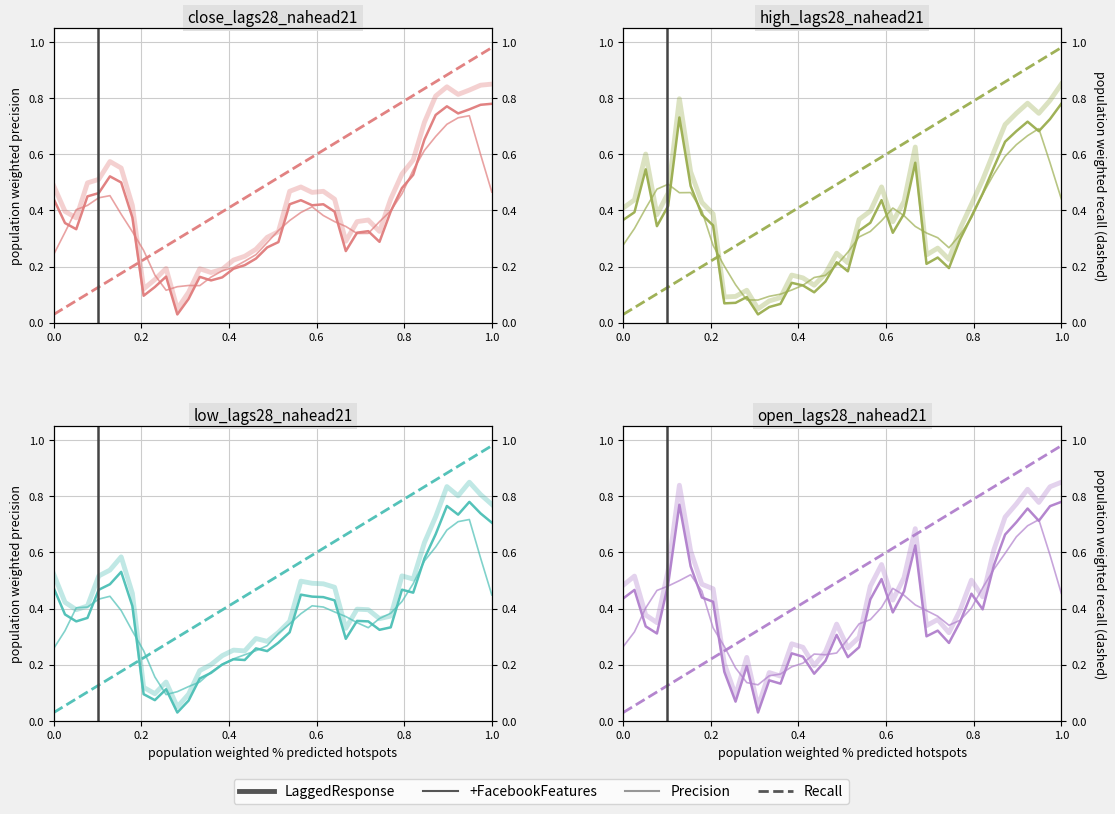

True or false: +FacebookFeatures has a value of 0.2 at 0.4.

False